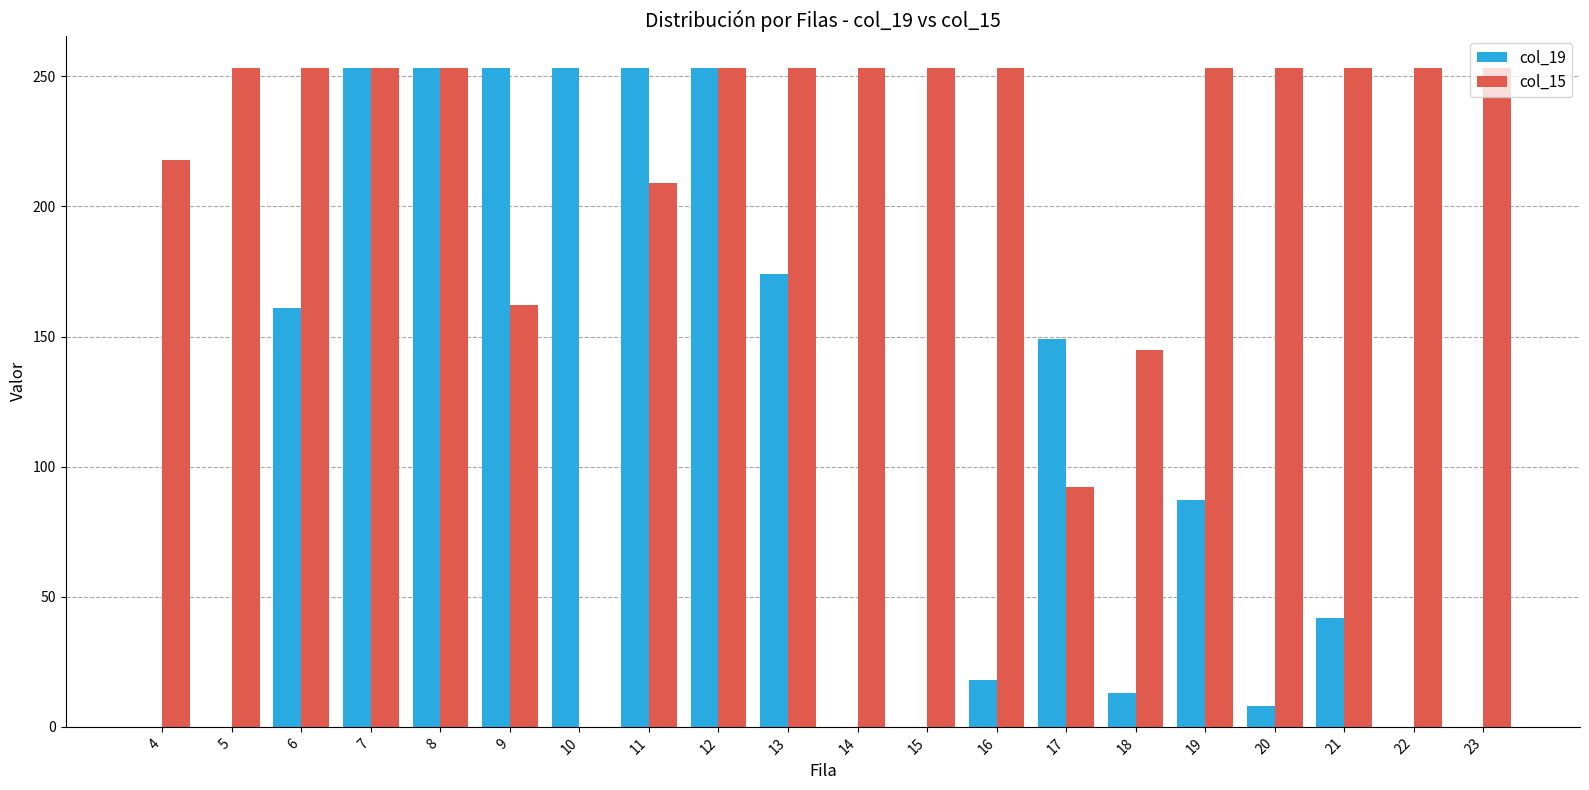

How many categories are shown in the chart?

20